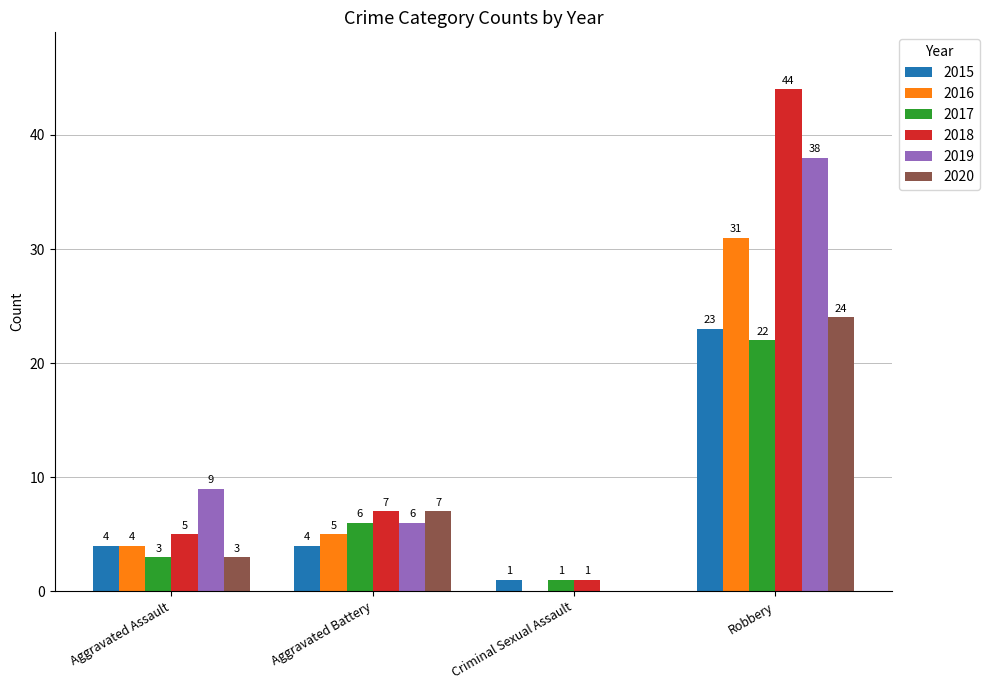

Which category has the highest value in the 2019 series?

Robbery